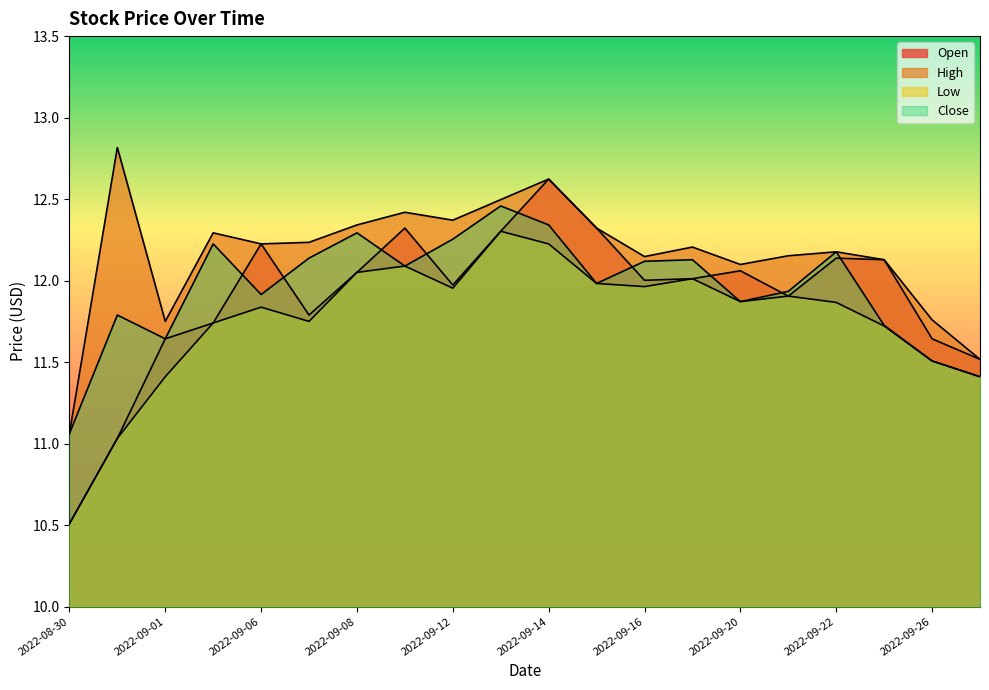

Where is the first local minimum for Open?

2022-09-07